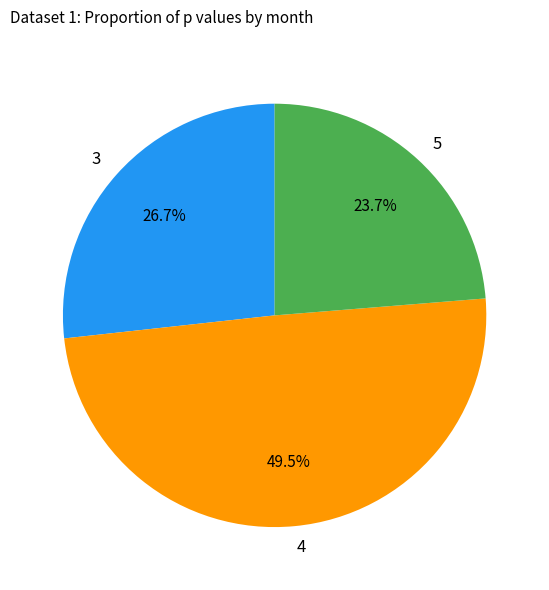

Does 4 account for over 50% of the chart?

No